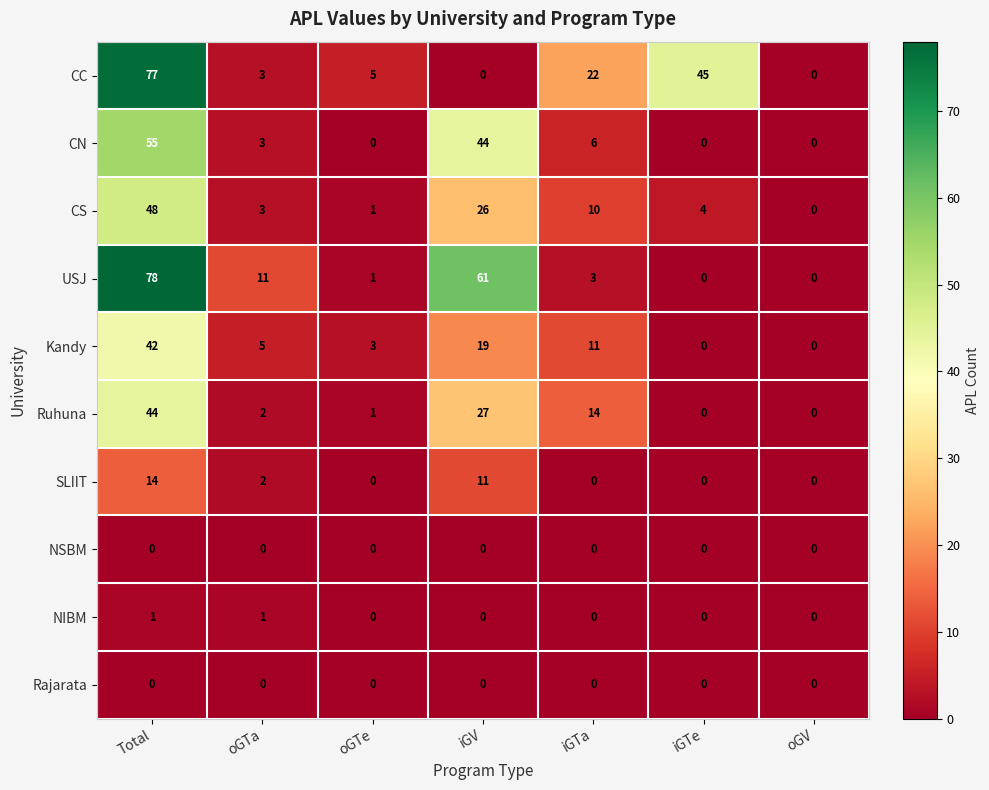

List the labels in order of CS value, largest first.

Total, iGV, iGTa, iGTe, oGTa, oGTe, oGV